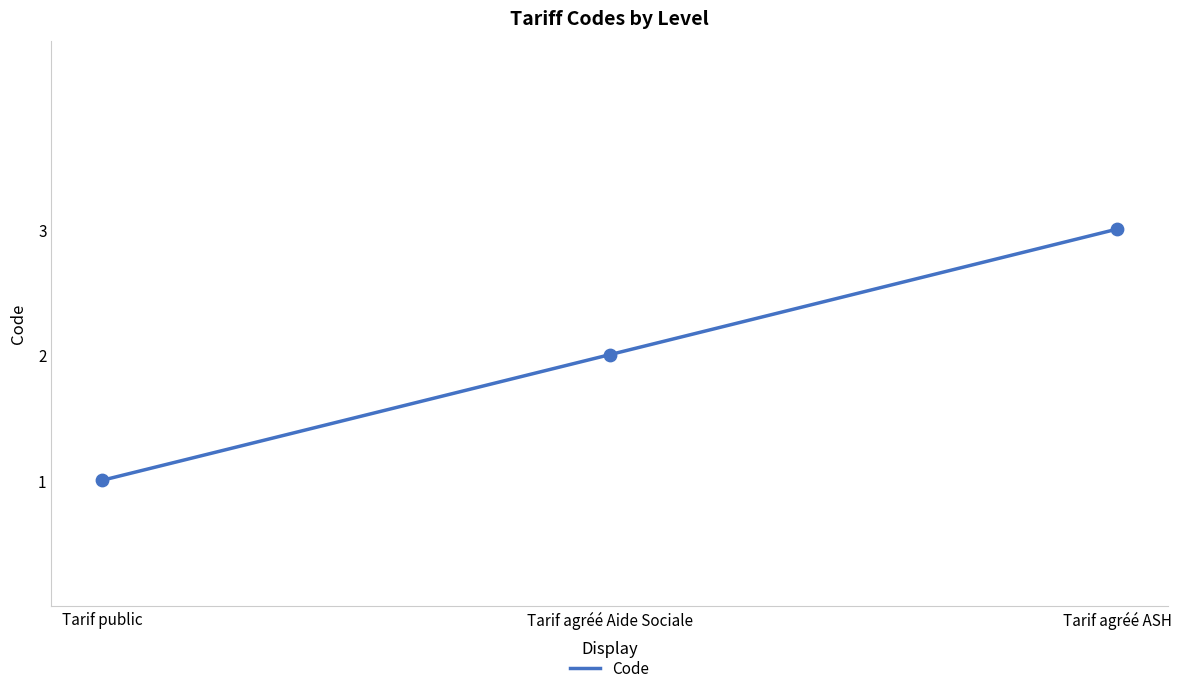

Approximately how many times larger is the value at Tarif agréé ASH compared to Tarif public?

3.0